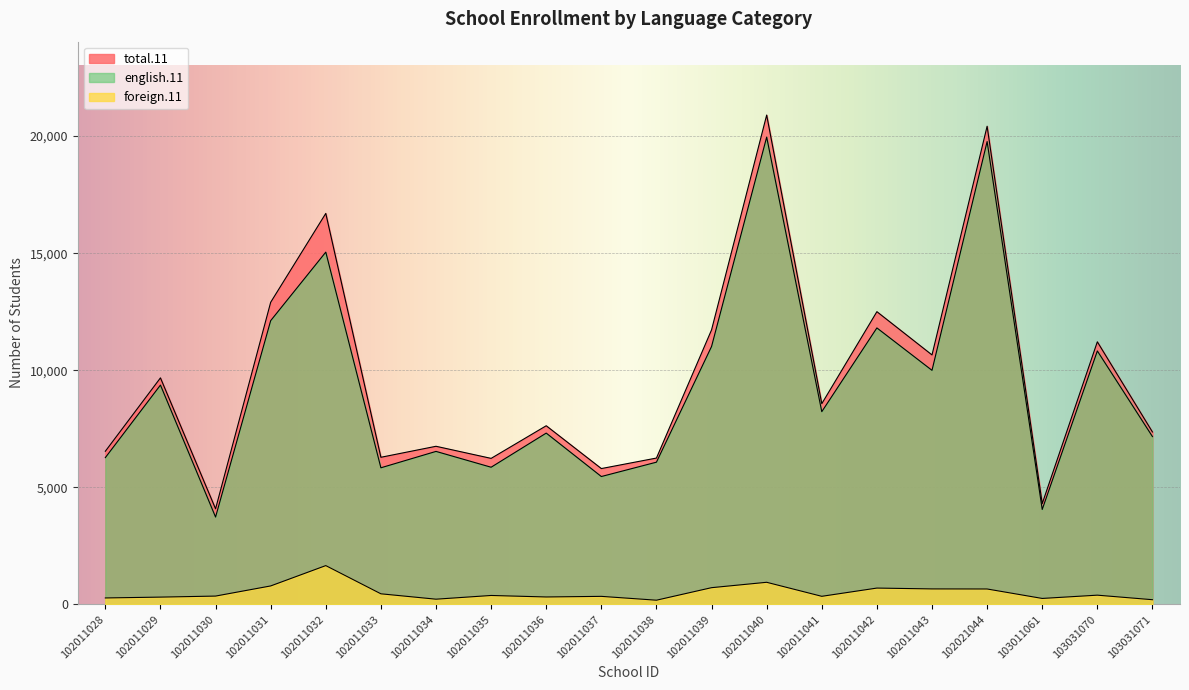

At 102011039, list the series in order from smallest to largest.

foreign.11, english.11, total.11